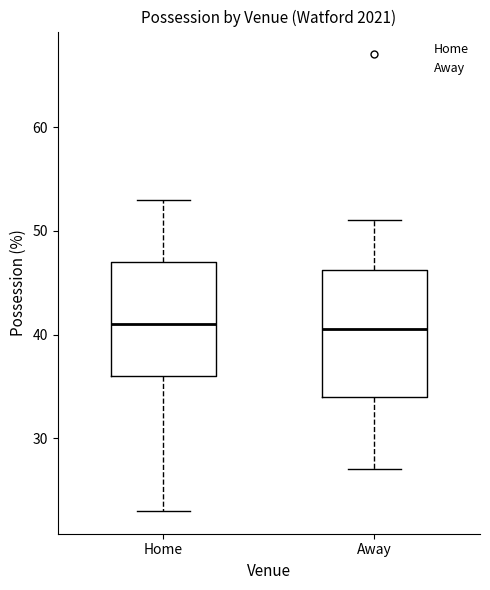

Reading left to right, read every box against the y-axis: the position of its median line, the range the box covers, and the ends of its whiskers. The values are not printed on the chart, so give them approximately, as read against the axis.

Home: median 41, box 36 to 47, whiskers 23 to 53
Away: median 41, box 34 to 46, whiskers 27 to 51